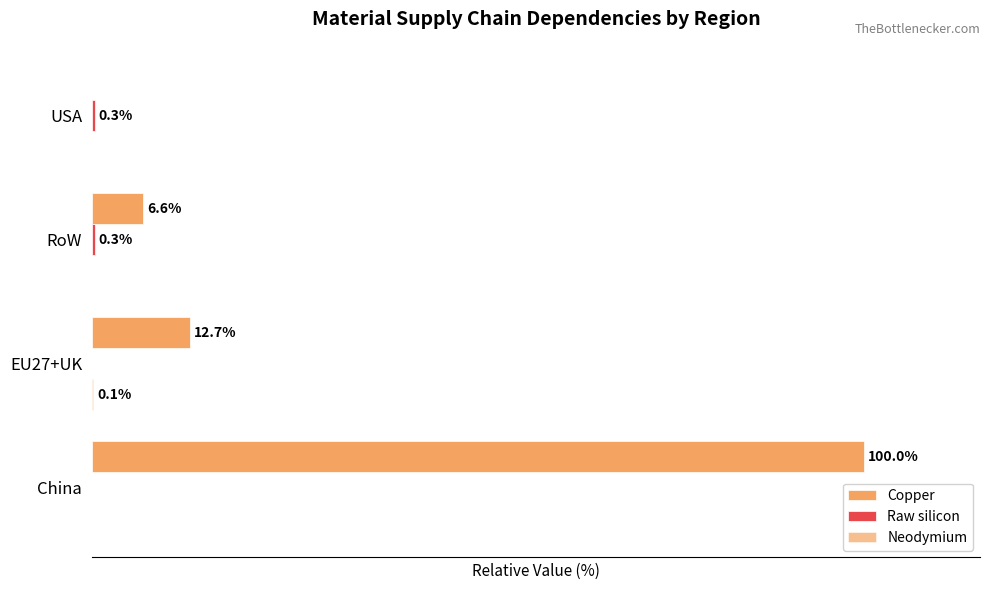

At how many categories does at least one series exceed 88?

1